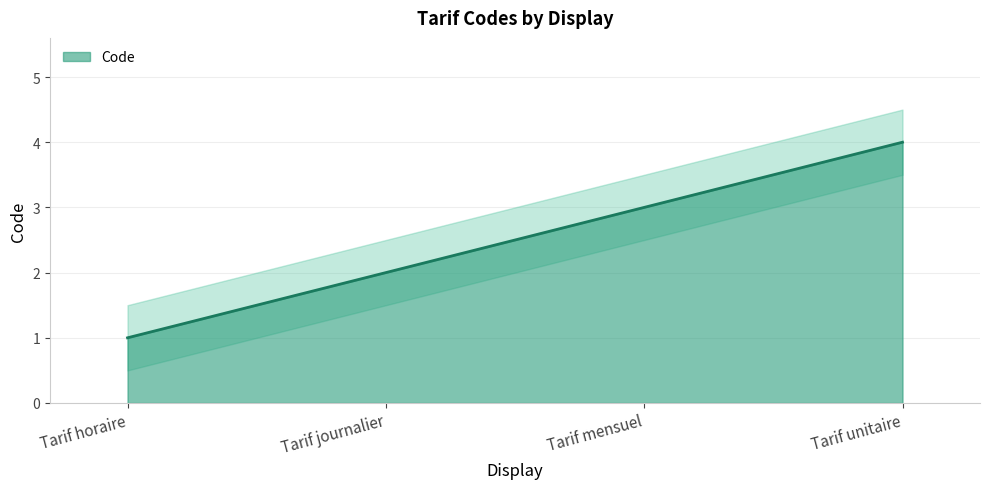

What is the approximate value at Tarif horaire?

1